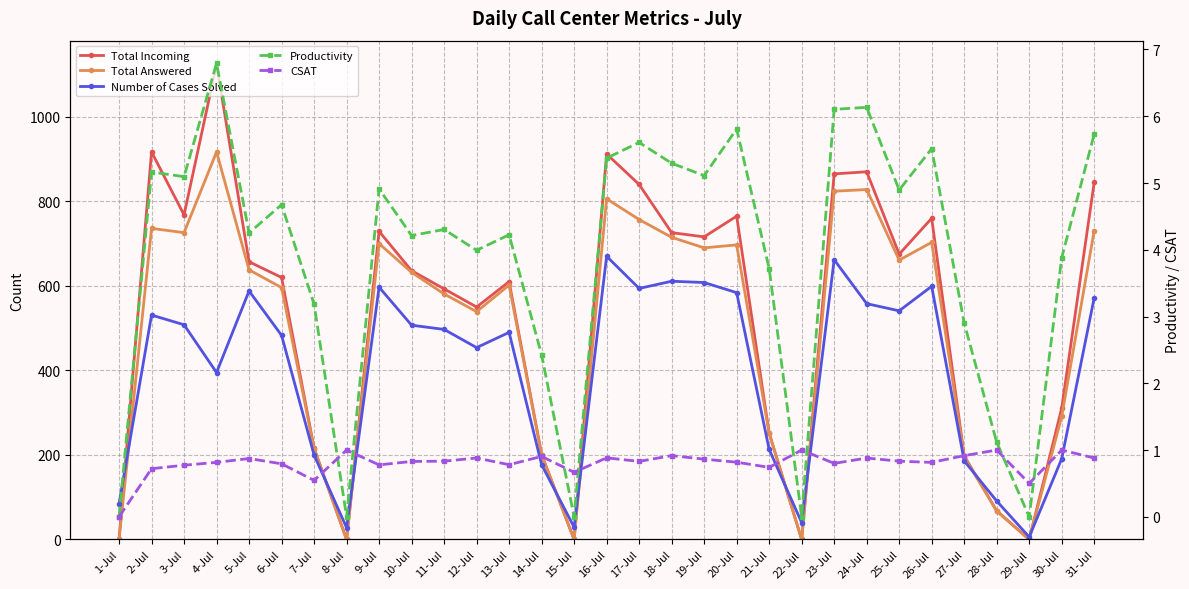

Is it true that Productivity equals 1.3 at 14-Jul?

False